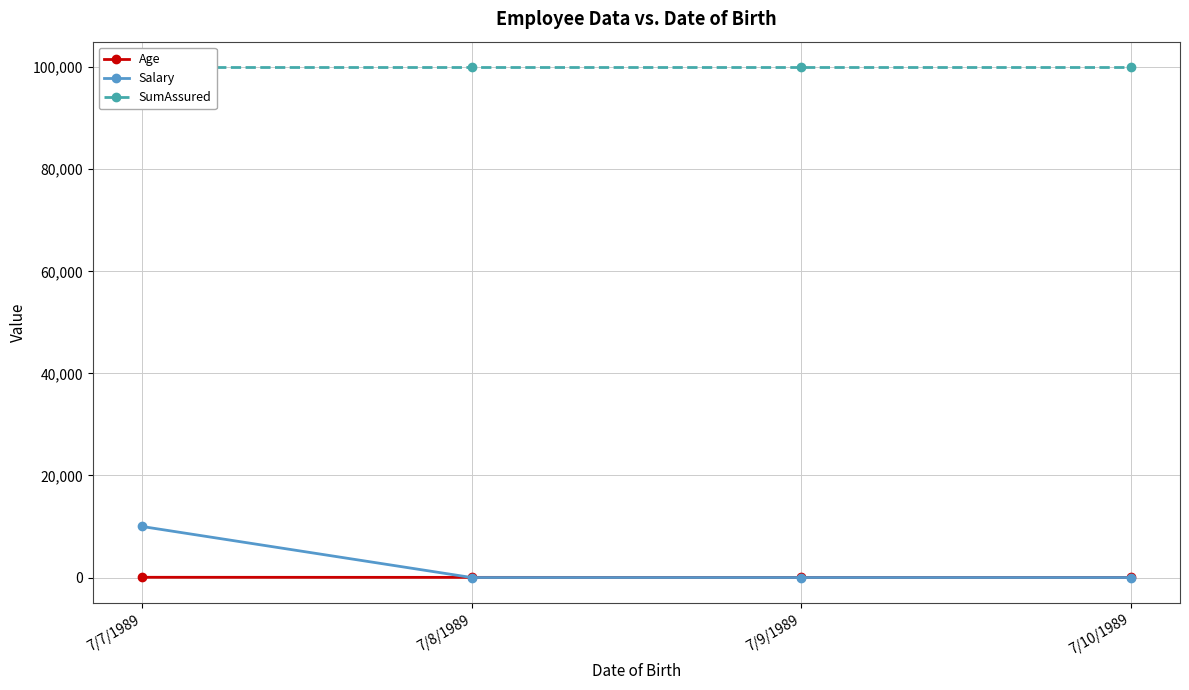

Rank the categories by Salary value from highest to lowest.

7/7/1989, 7/8/1989, 7/9/1989, 7/10/1989